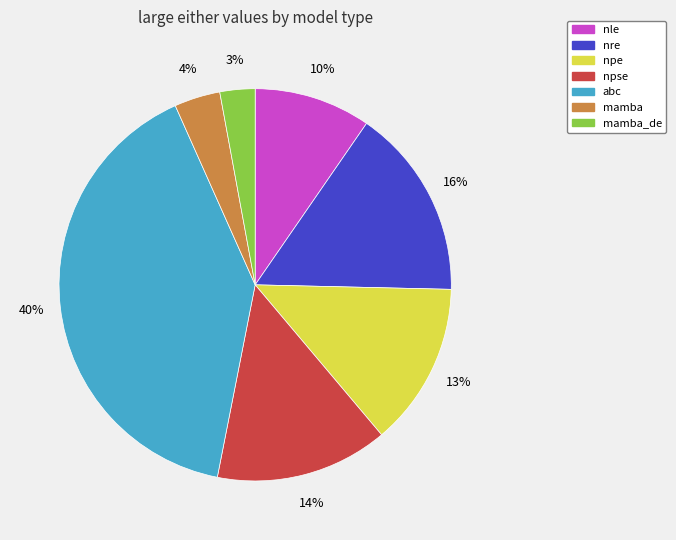

To the nearest percent, what is the difference between the largest and smallest slice percentages?

37%